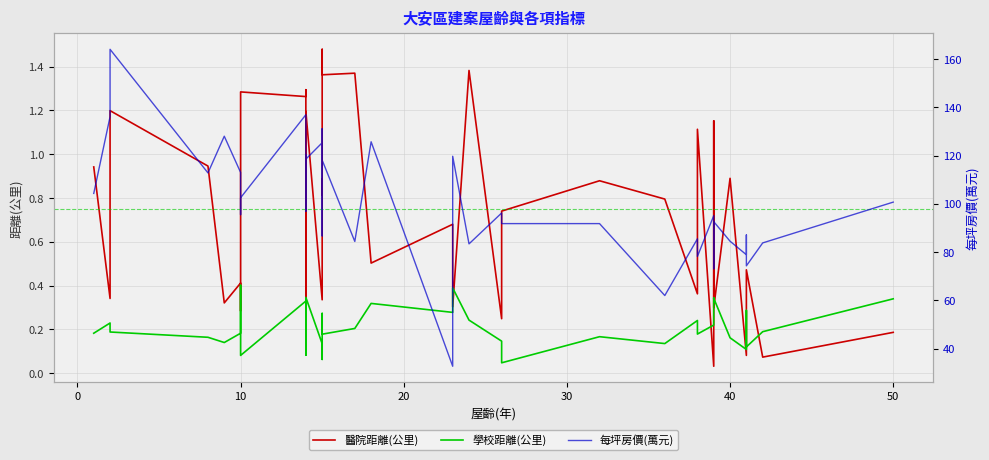

What is the highest value of the 醫院距離(公里) series?

1.5